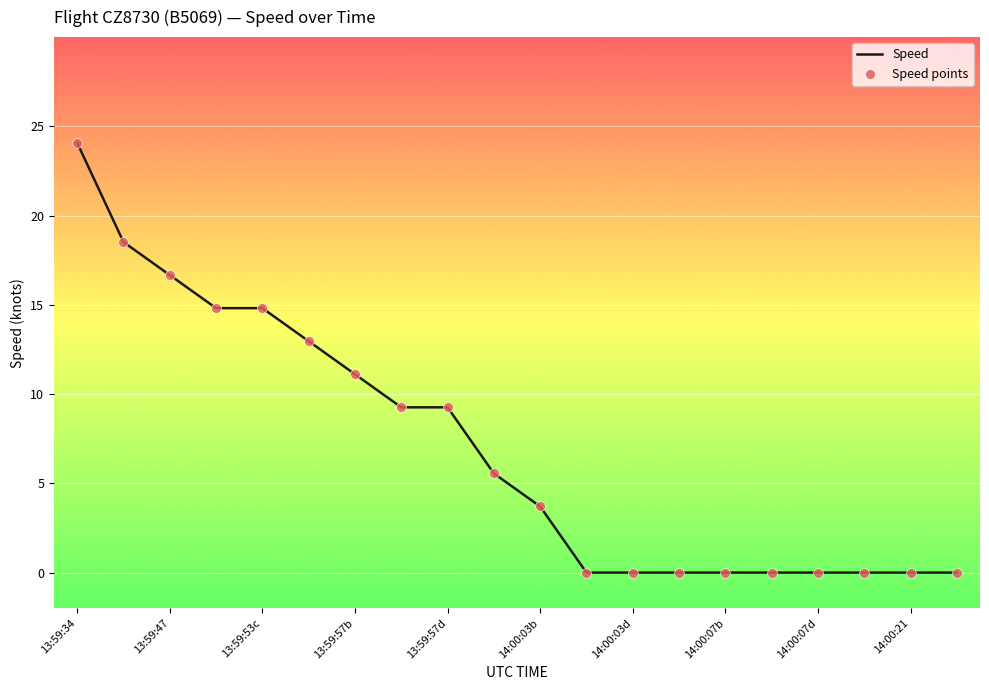

What is the maximum value shown in the chart?

24.1